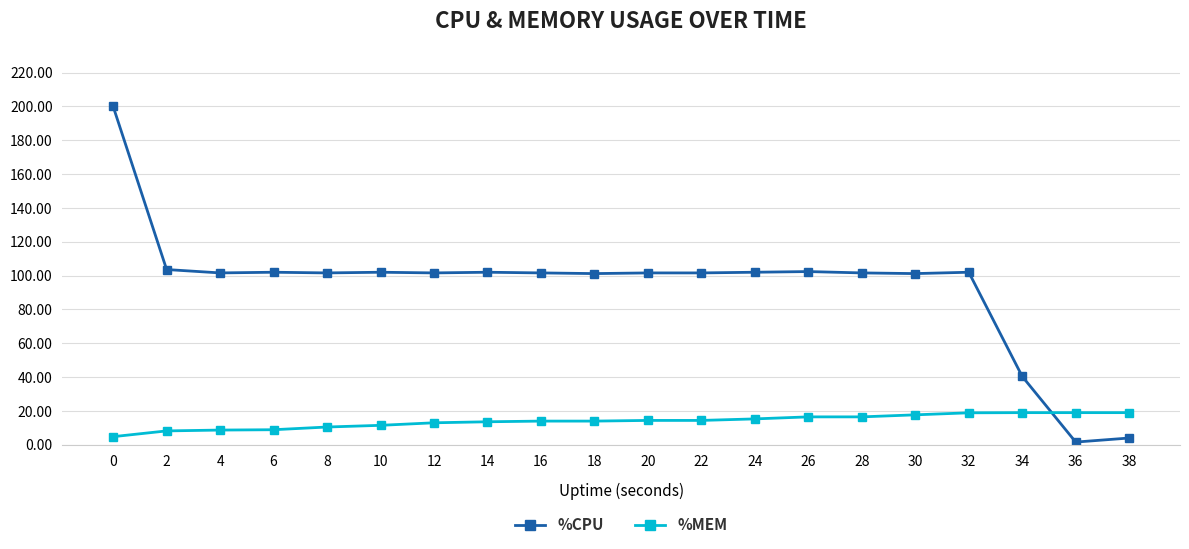

How many times do %MEM and %CPU cross each other?

1